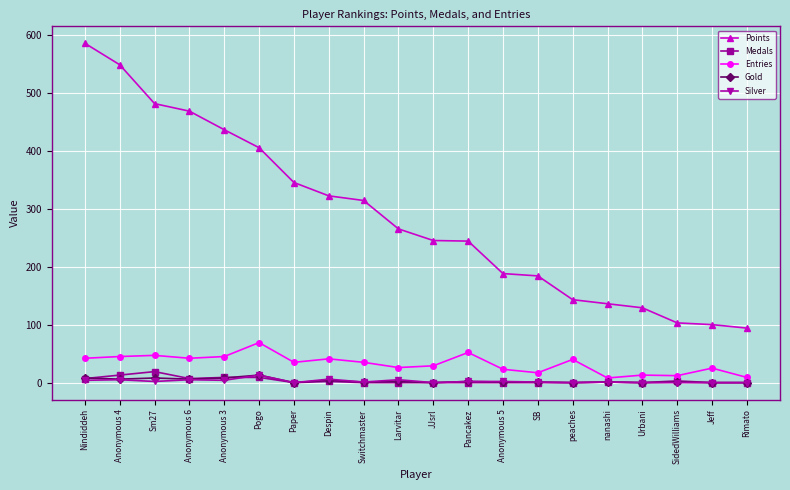

Between which two adjacent categories do Gold and Medals first intersect?

Nindiddeh and Anonymous 4